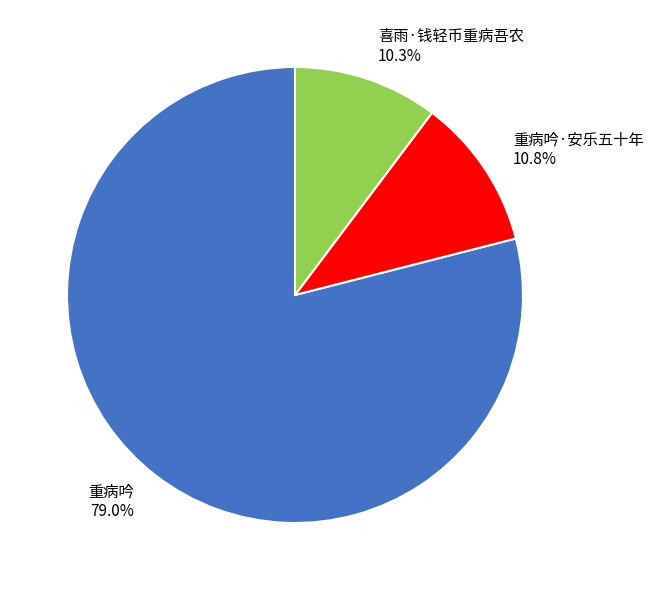

Which slice is the largest?

重病吟